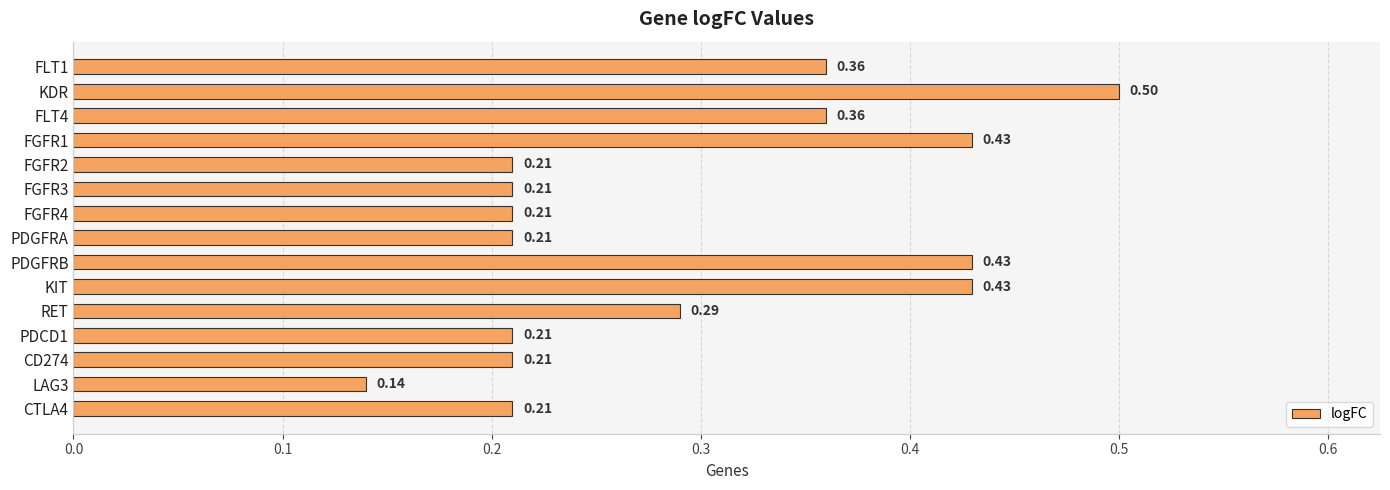

What is the sum of the values at PDGFRB and KIT?

0.9